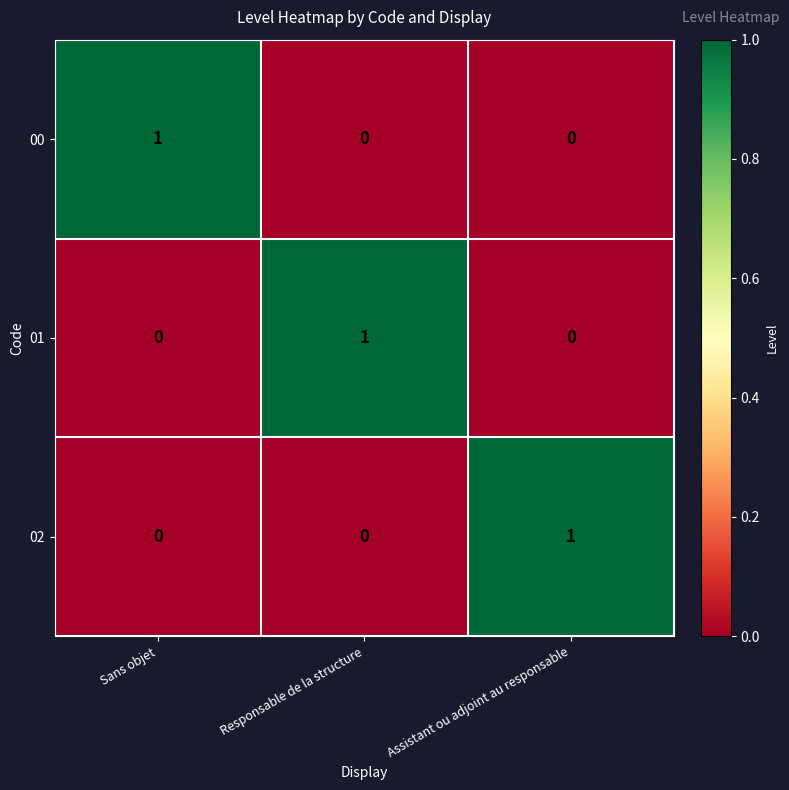

At how many categories does at least one series exceed 0?

3